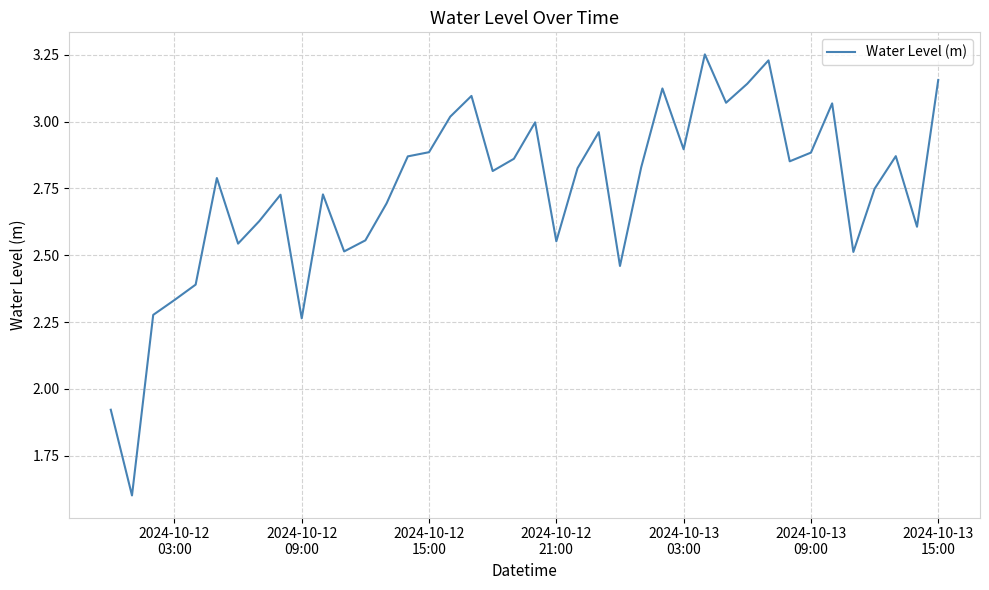

What is the minimum value shown in the chart?

1.6